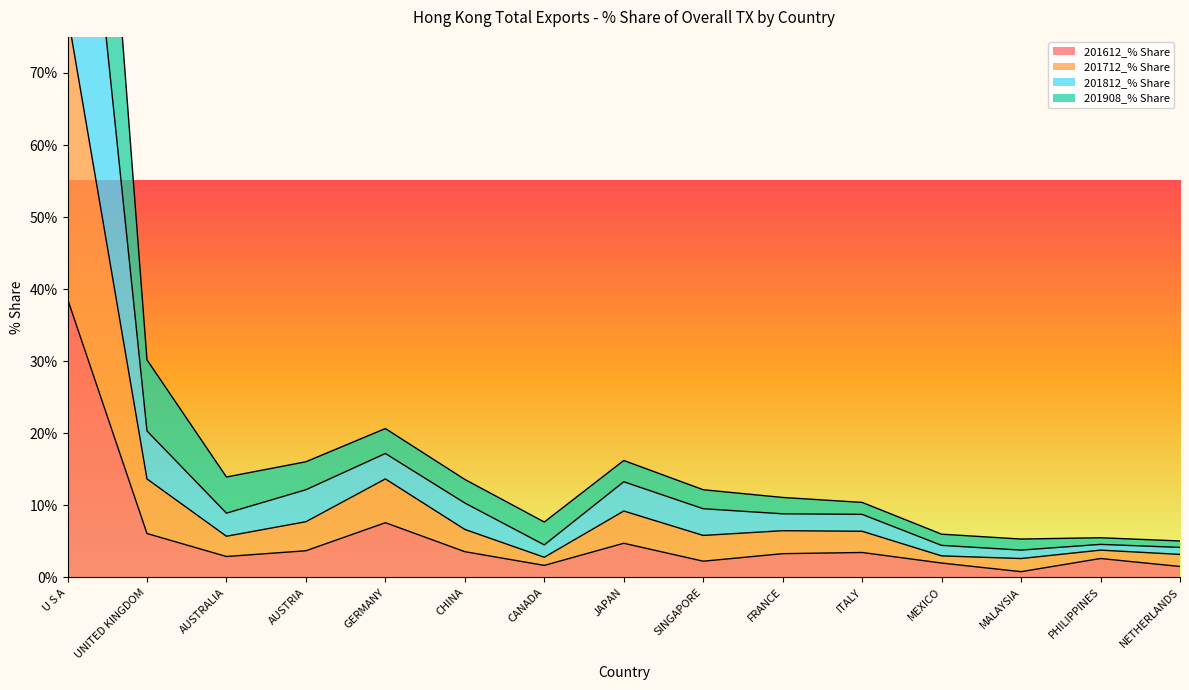

What is the highest value of the 201612_% Share series?

38.6